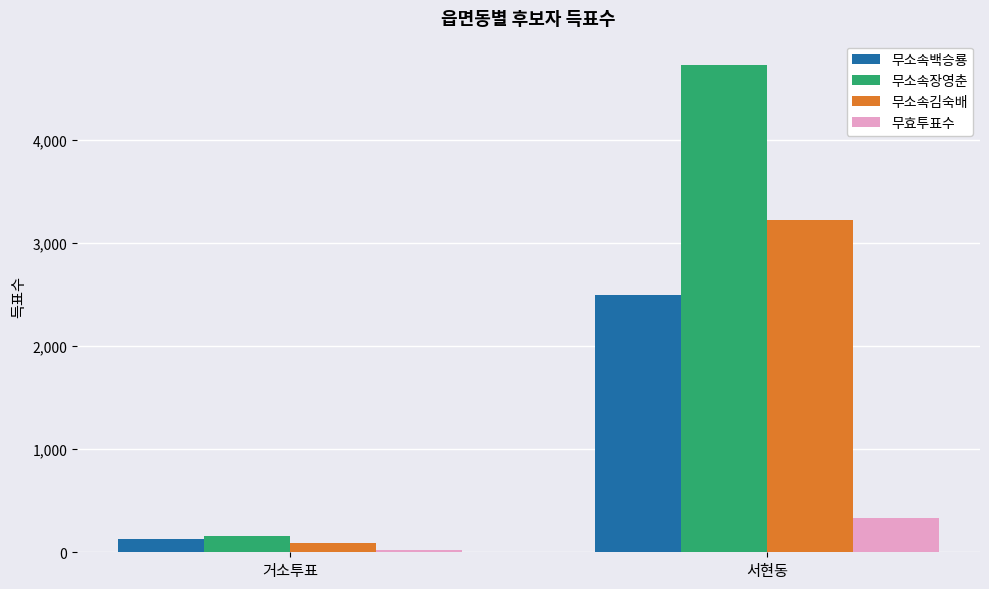

Which category has the lowest value in the 무효투표수 series?

거소투표